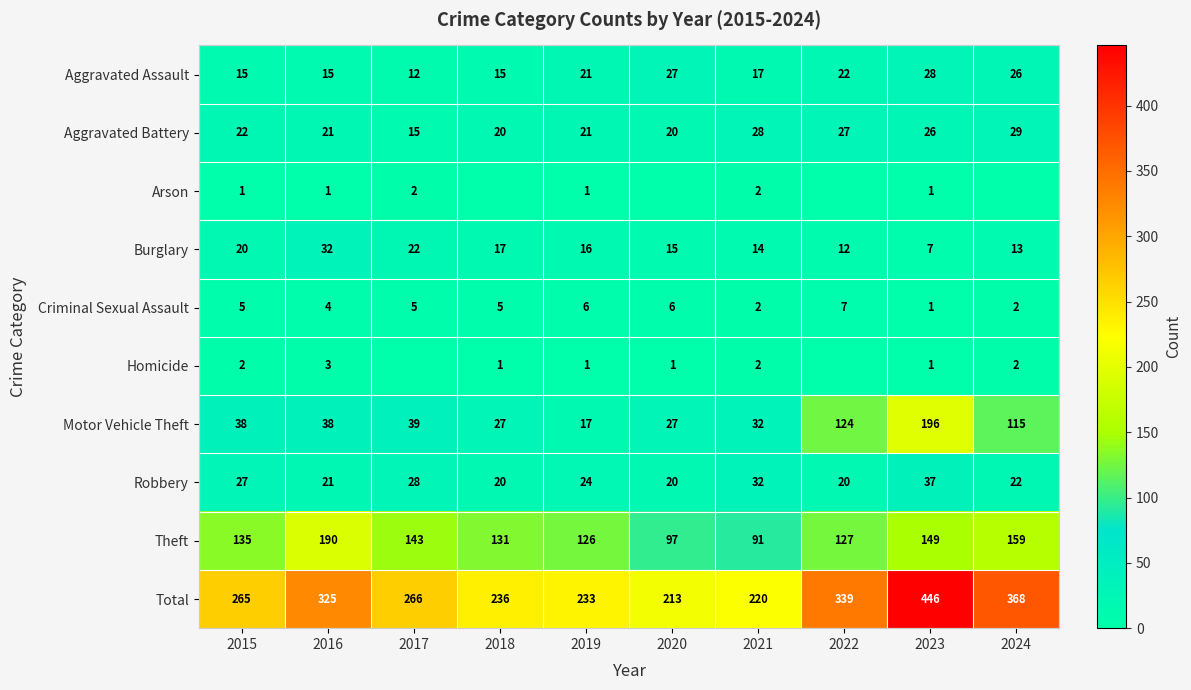

What is the difference between the maximum and second lowest values in the Robbery series?

17